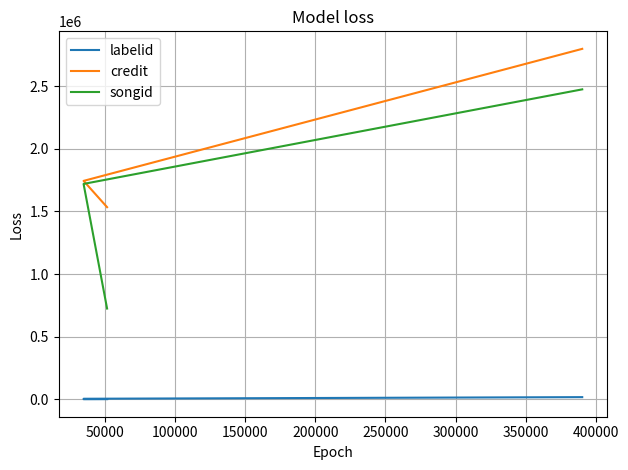

Rank the series by their average value, from lowest to highest.

labelid, songid, credit